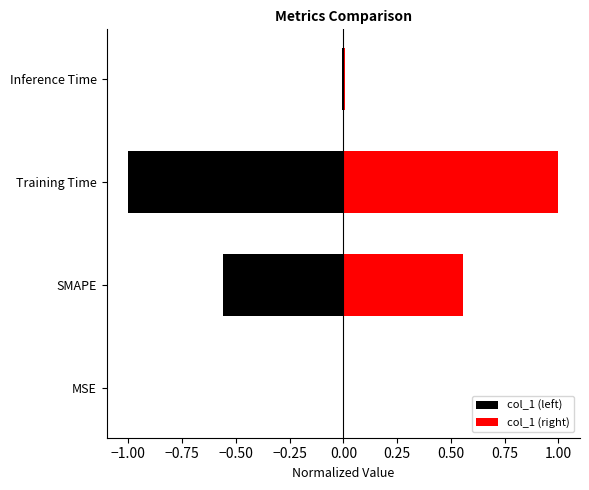

Reading left to right, list all the values displayed in this chart.

col_1 (left): -0.0	-0.6	-1.0	-0.0
col_1 (right): 0.0	0.6	1.0	0.0